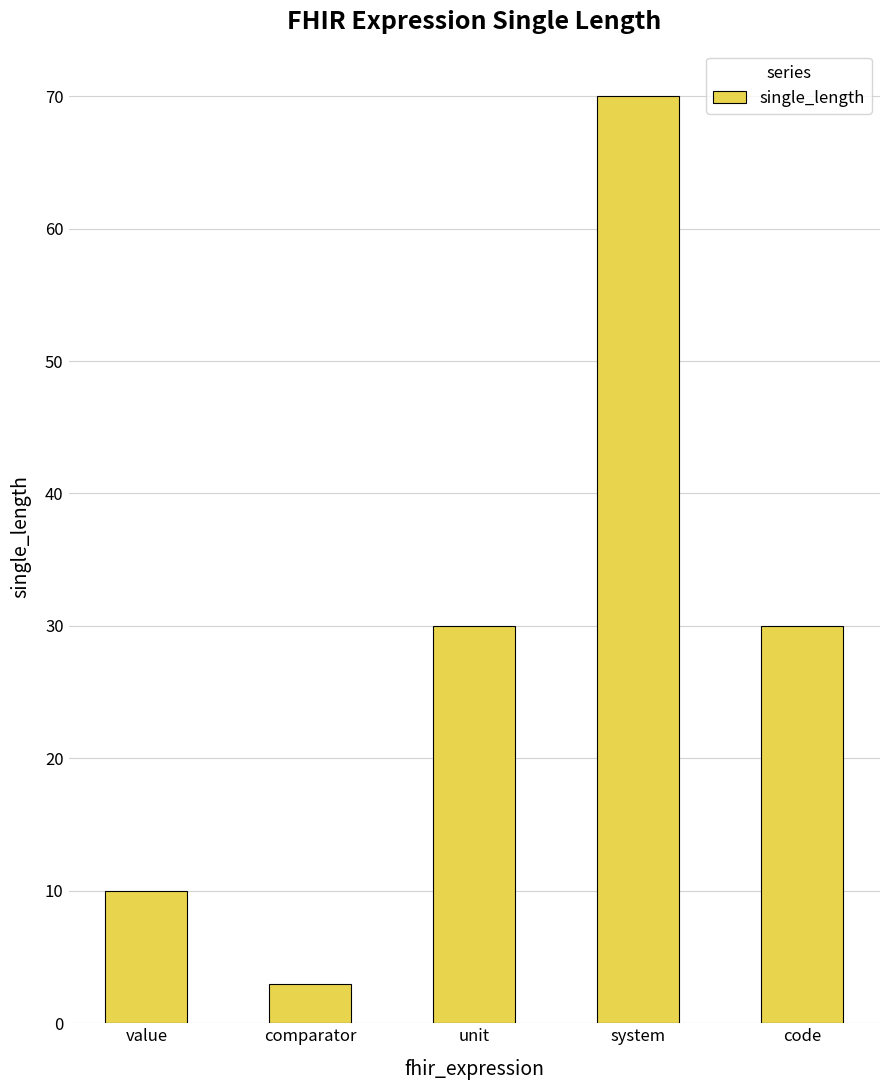

Reading left to right, list all the values displayed in this chart.

value=10	comparator=3	unit=30	system=70	code=30